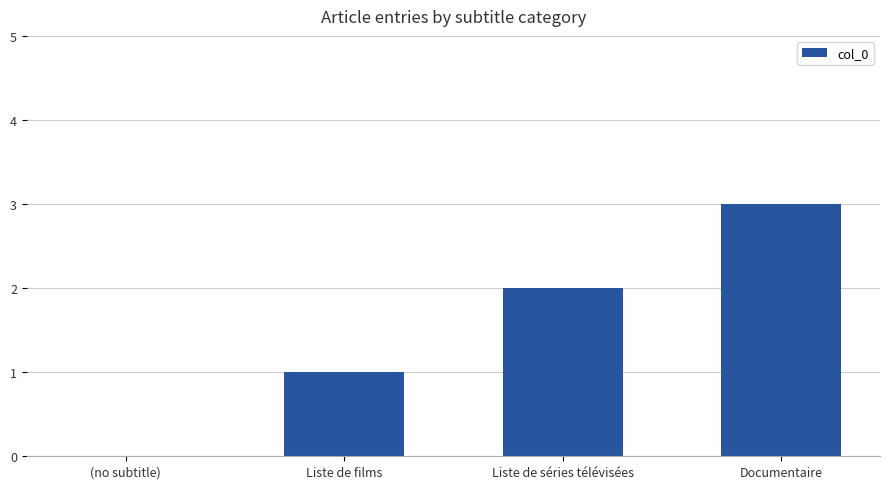

What is the sum of all values?

6